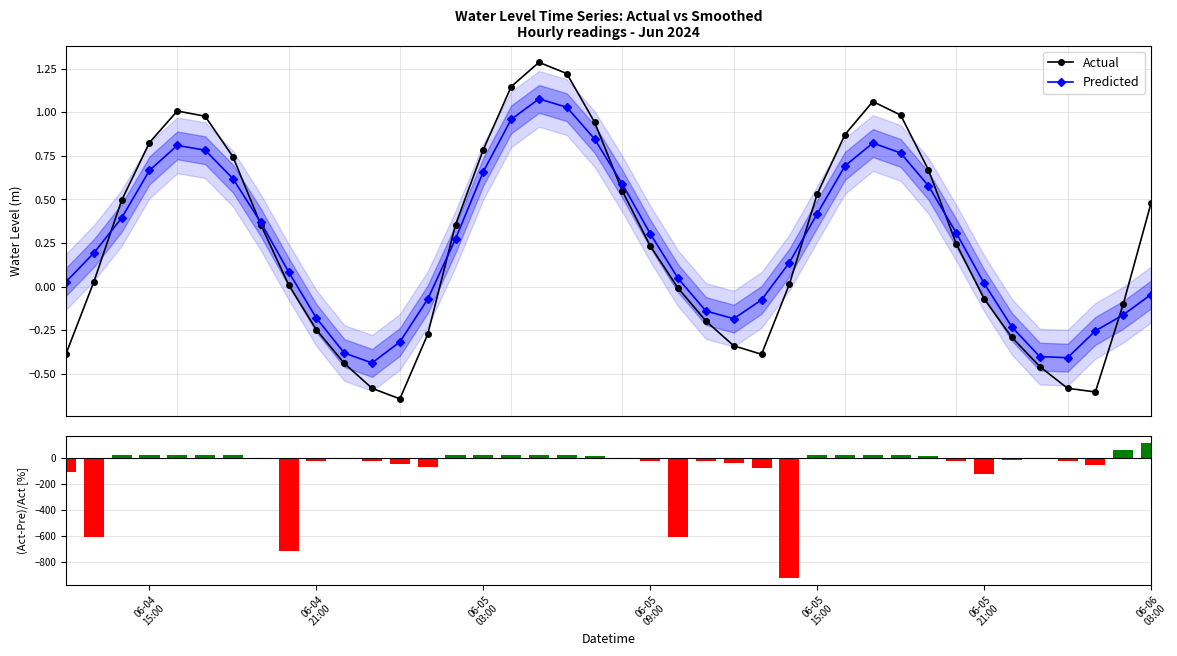

Which series has the largest range (max minus min)?

(Act-Pre)/Act